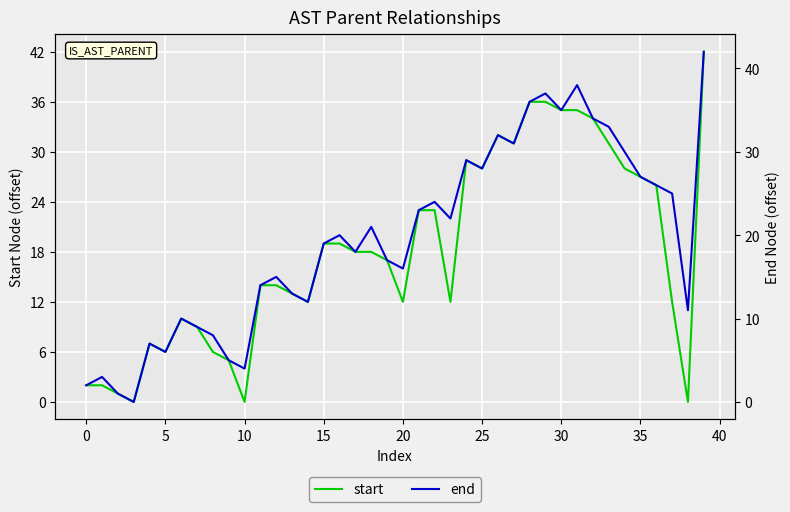

How many distinct data groups are displayed?

2